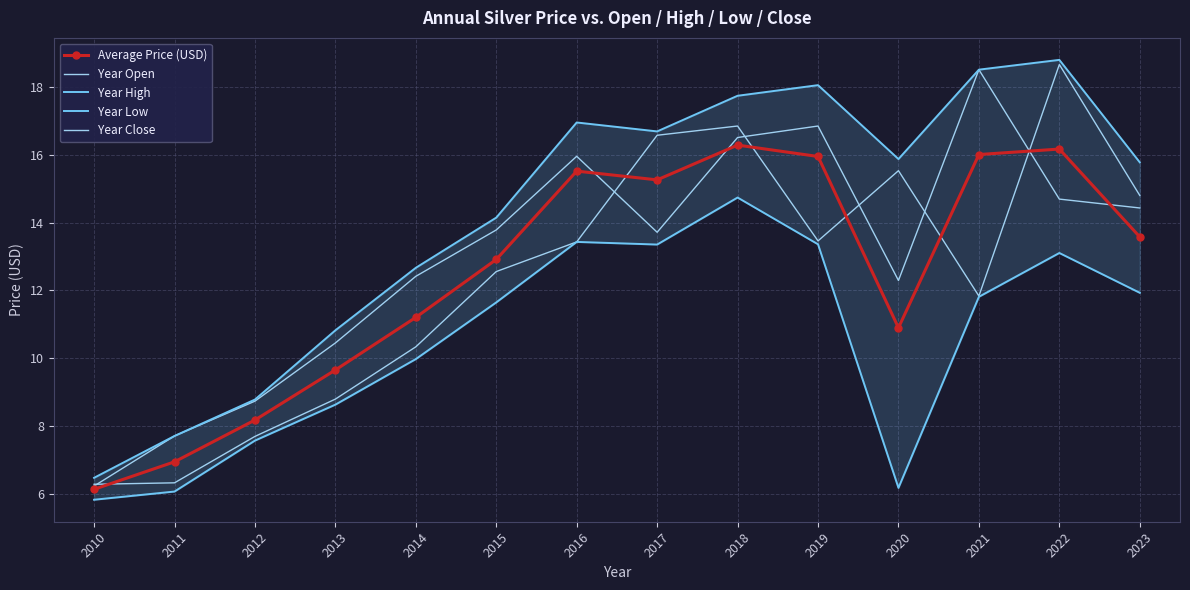

What is the sum of all Year Low values?

147.6